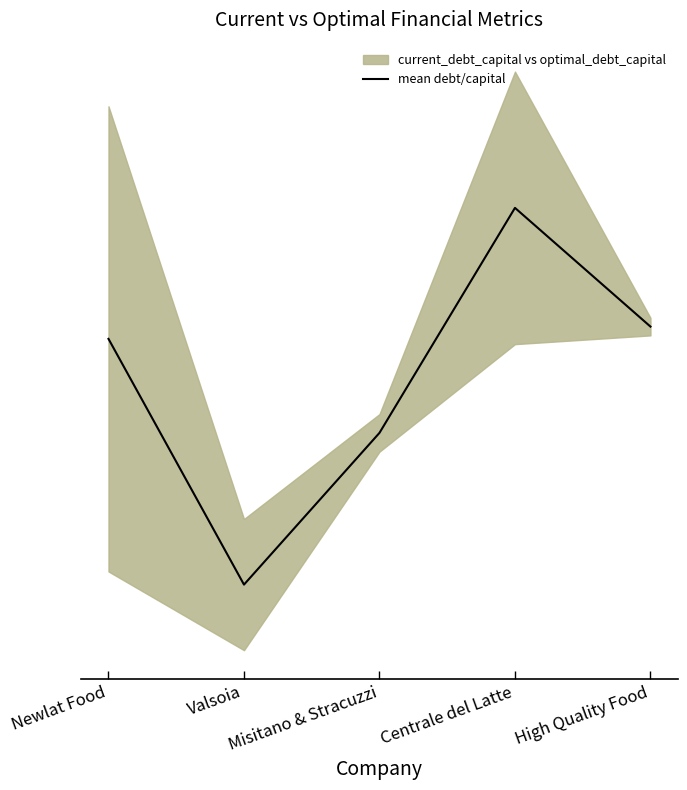

Where is the data nearest to the value 0?

Valsoia